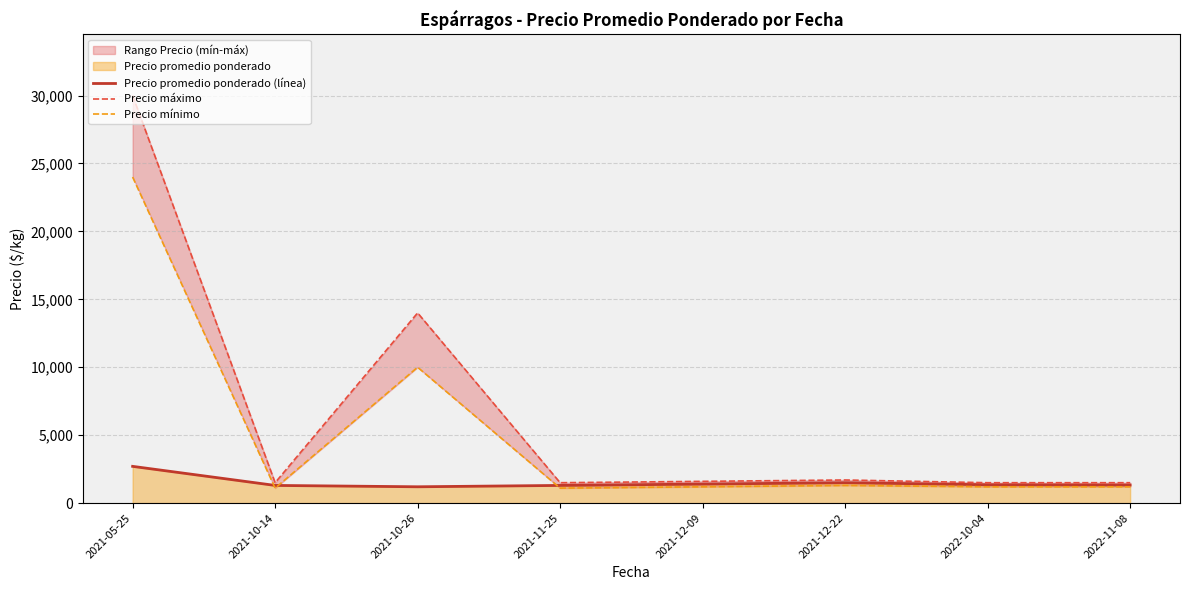

What is the difference between the second highest and second lowest values in the Precio mínimo series?

8900.0